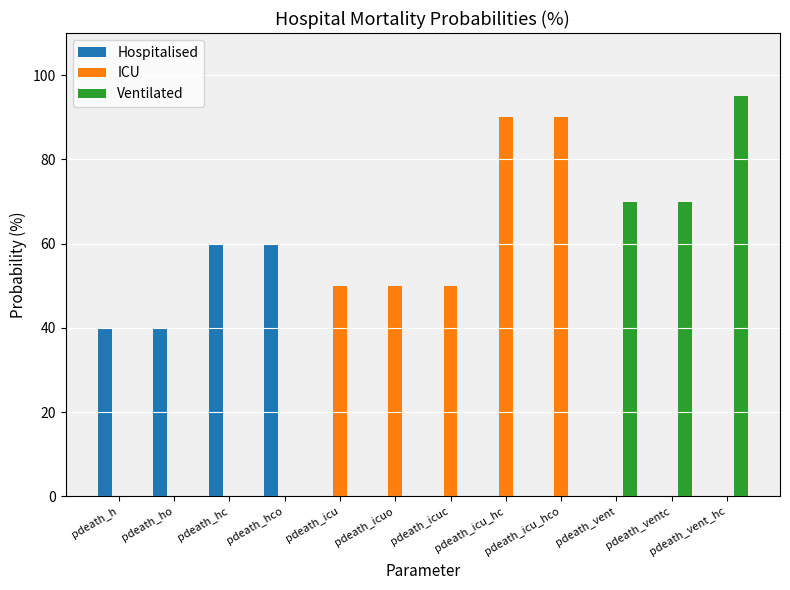

Reading left to right, extract all data points from this chart.

Hospitalised: pdeath_h=40	pdeath_ho=40	pdeath_hc=60	pdeath_hco=60	pdeath_icu=0	pdeath_icuo=0	pdeath_icuc=0	pdeath_icu_hc=0	pdeath_icu_hco=0	pdeath_vent=0	pdeath_ventc=0	pdeath_vent_hc=0
ICU: pdeath_h=0	pdeath_ho=0	pdeath_hc=0	pdeath_hco=0	pdeath_icu=50	pdeath_icuo=50	pdeath_icuc=50	pdeath_icu_hc=90	pdeath_icu_hco=90	pdeath_vent=0	pdeath_ventc=0	pdeath_vent_hc=0
Ventilated: pdeath_h=0	pdeath_ho=0	pdeath_hc=0	pdeath_hco=0	pdeath_icu=0	pdeath_icuo=0	pdeath_icuc=0	pdeath_icu_hc=0	pdeath_icu_hco=0	pdeath_vent=70	pdeath_ventc=70	pdeath_vent_hc=95